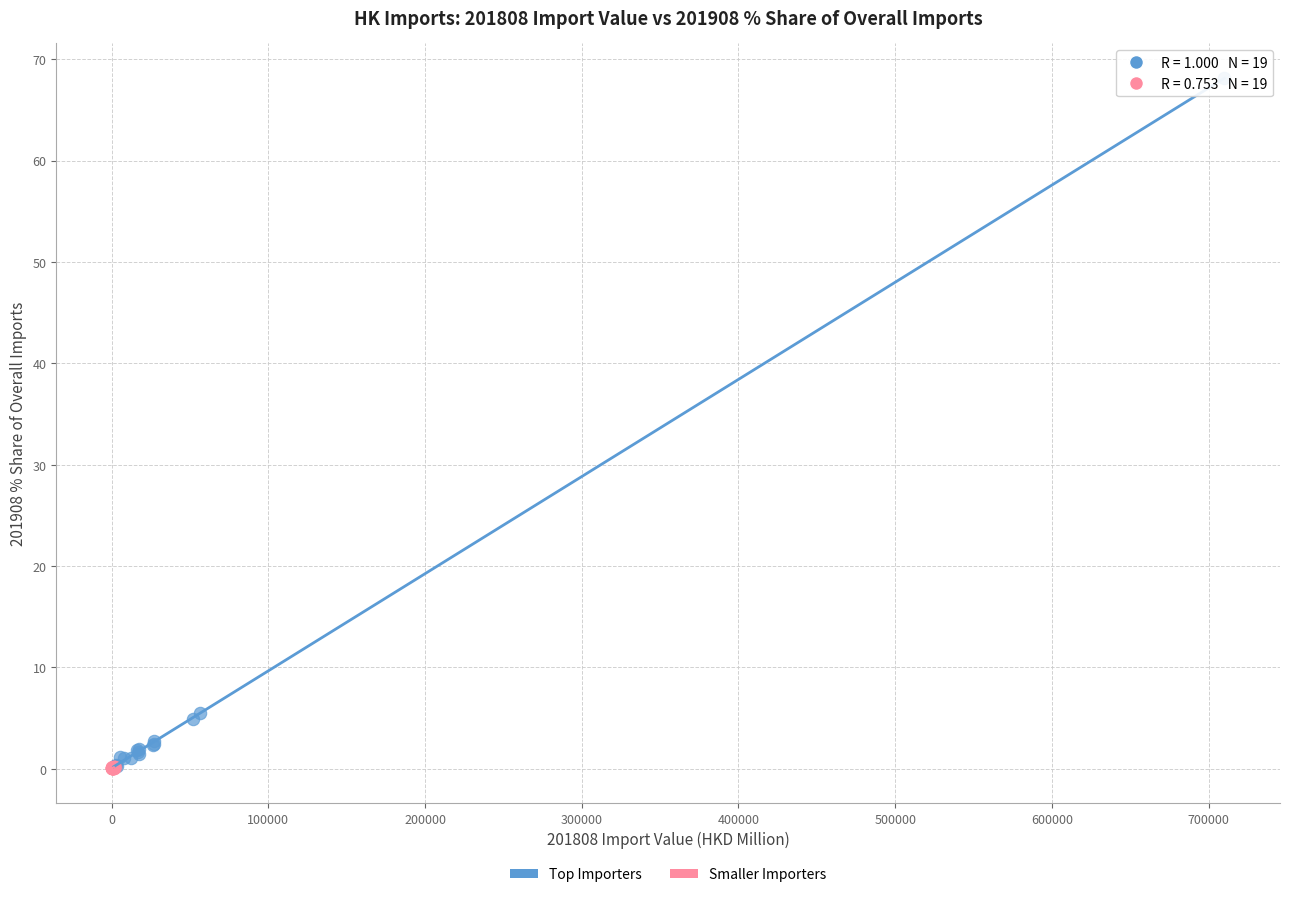

Which series has the widest spread of Y values?

Top Importers